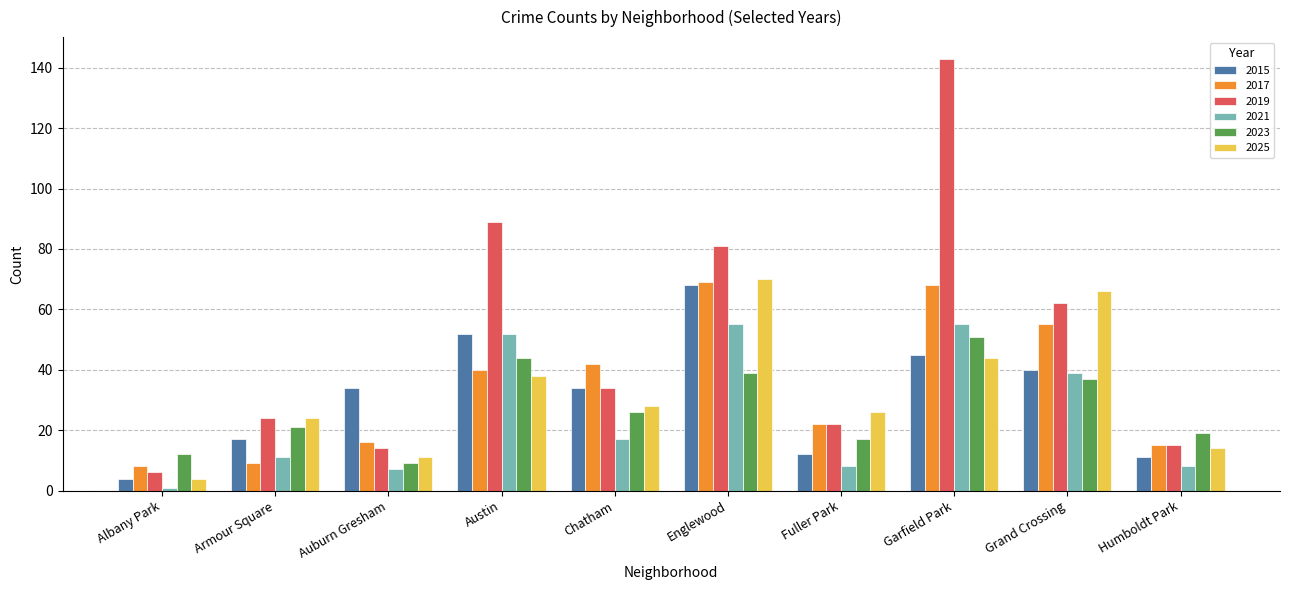

Which series changed the most between Armour Square and Englewood?

2017